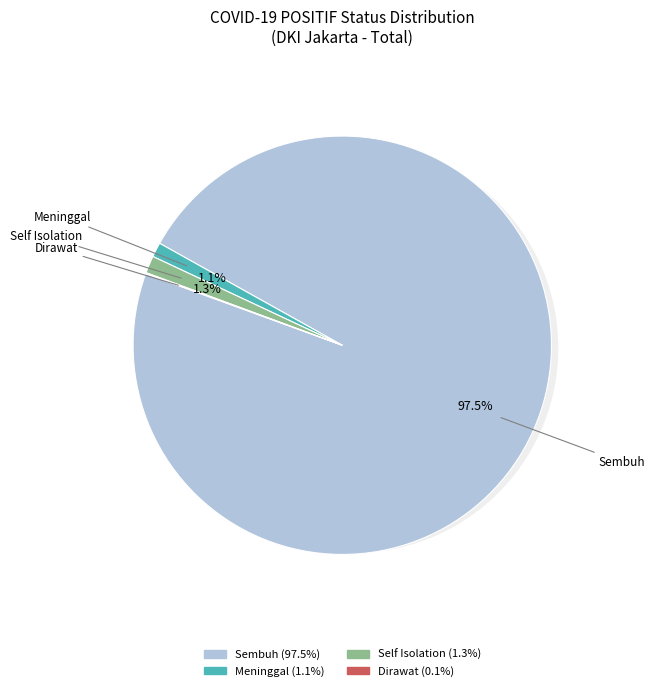

To the nearest percent, what is the difference between the Self Isolation and Selesai Isolasi (Sembuh) slice percentages?

96%